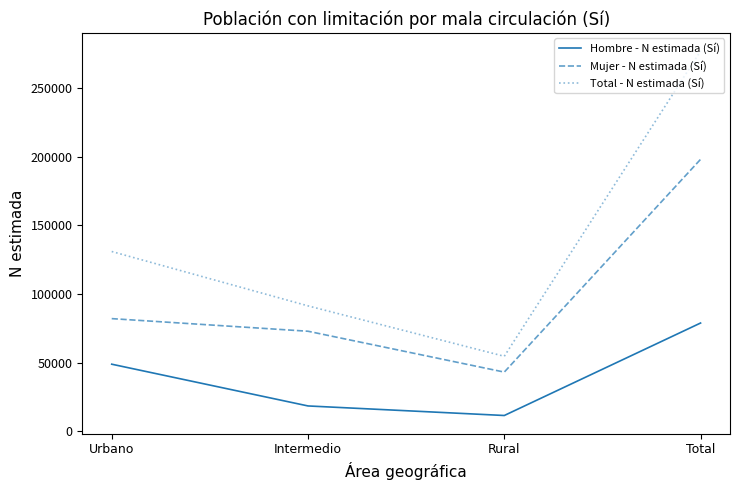

What is the spread (max minus min) of values at Urbano?

82034